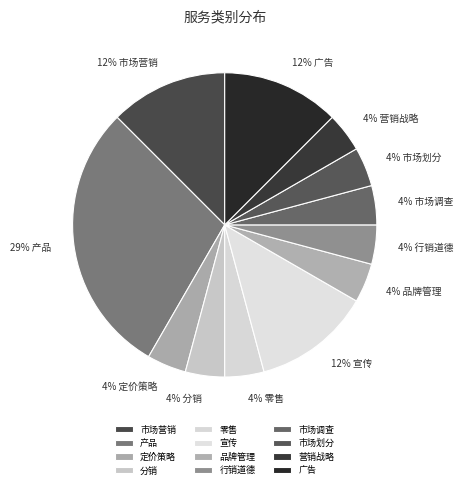

To the nearest percent, what is the difference between the 零售 and 广告 slice percentages?

8%